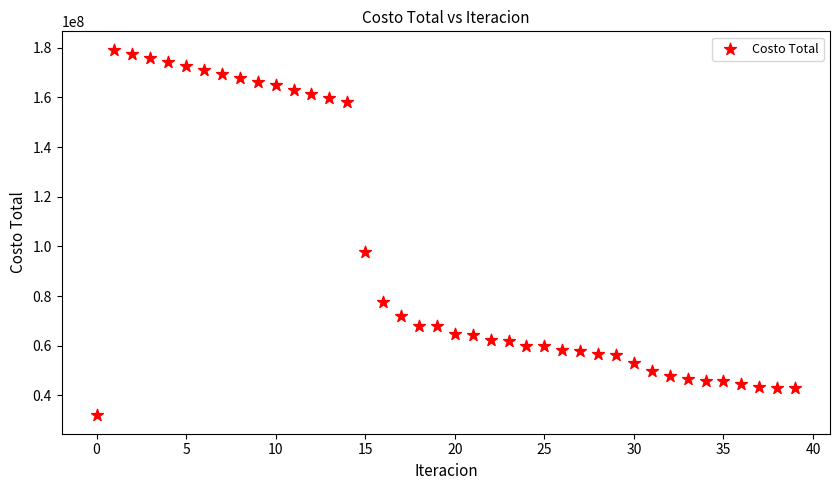

What is the range of Y values (max minus min)?

147333493.1